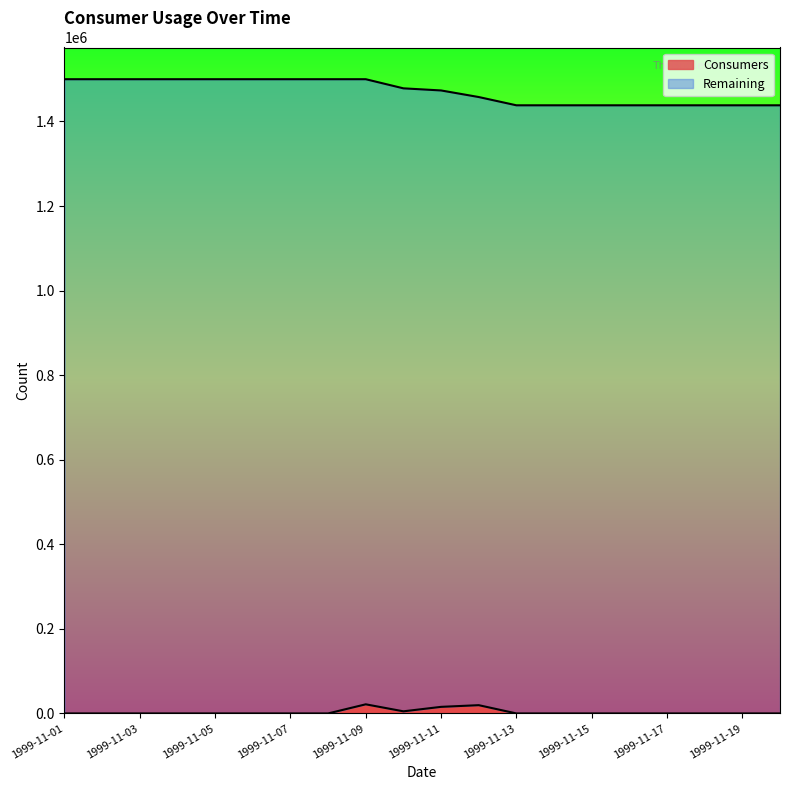

What is the difference between the maximum and minimum values?

21581